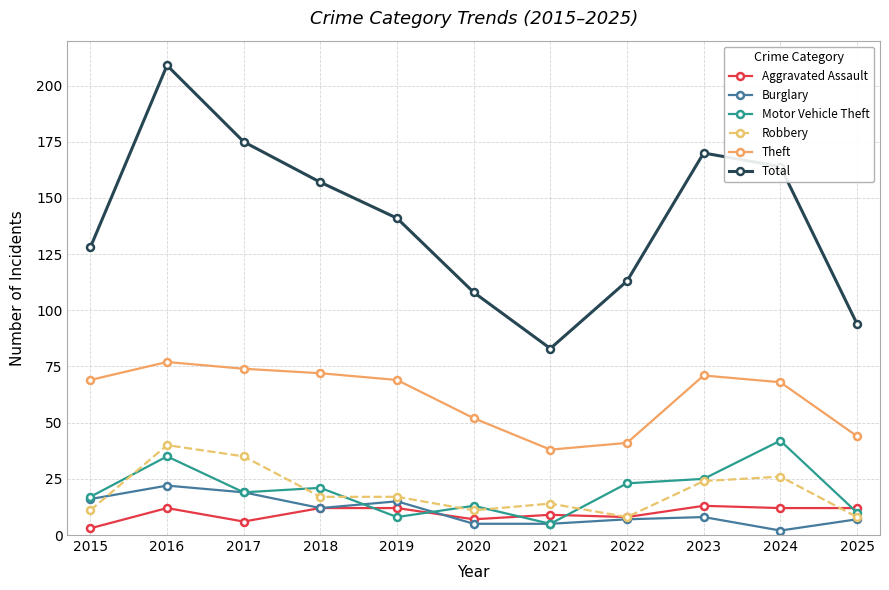

Does the chart have visible grid lines?

Yes